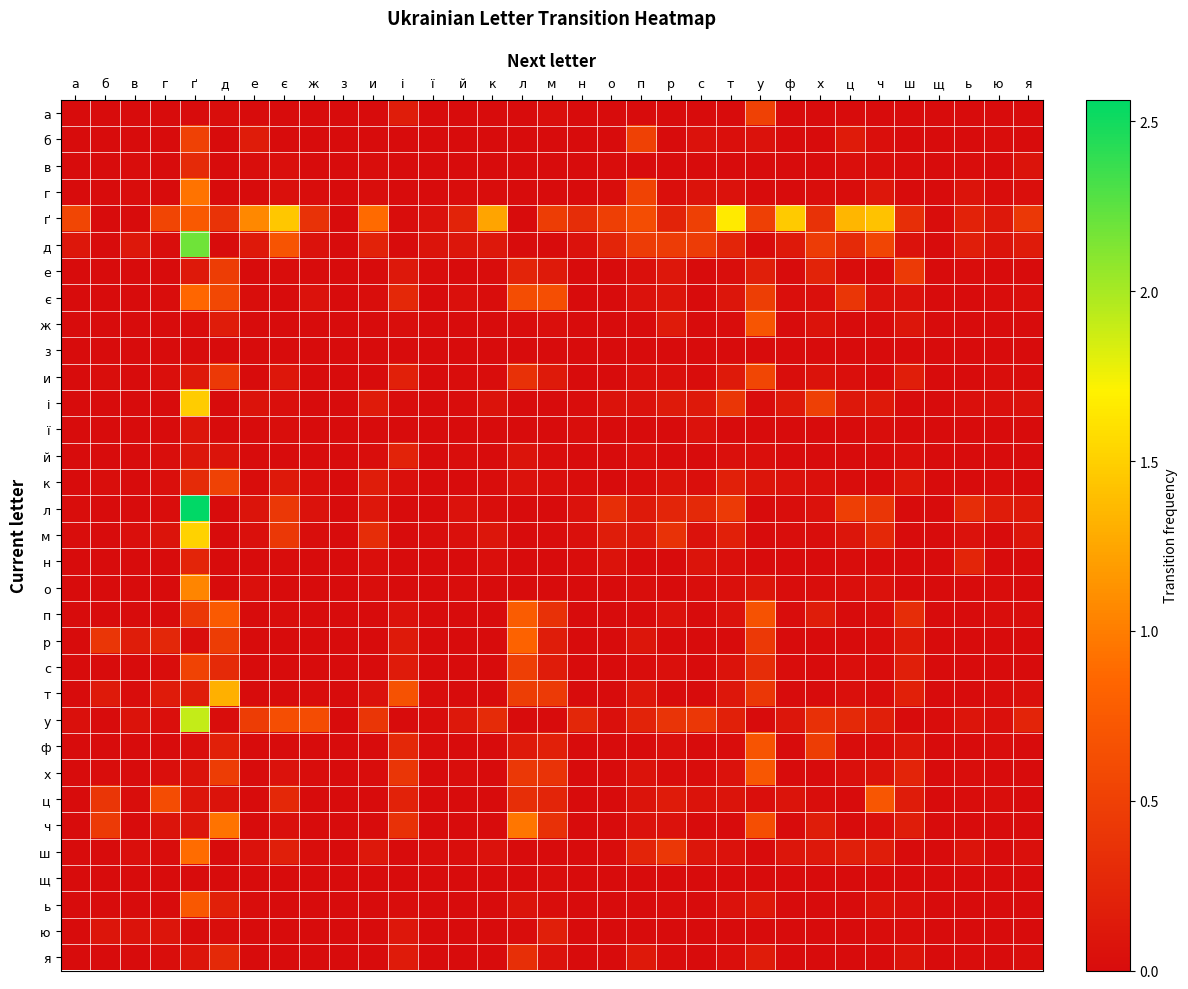

What is the difference between the highest and lowest values at ш?

0.4